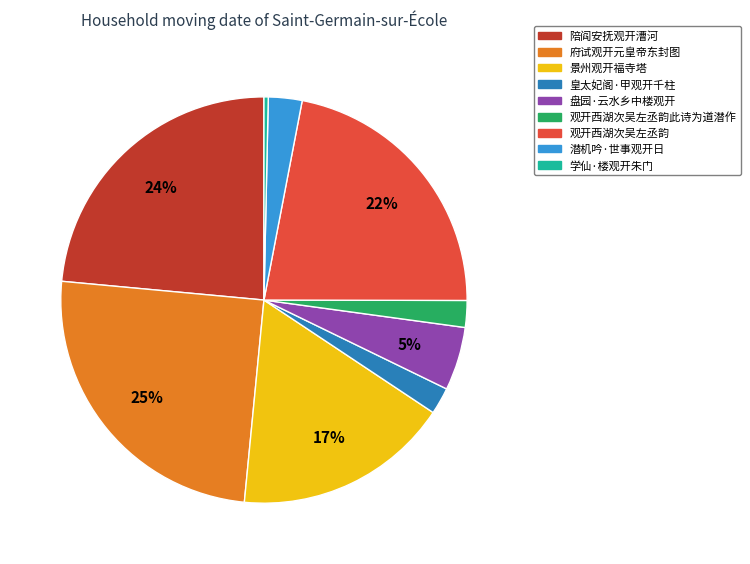

Do 皇太妃阁·甲观开千柱 and 陪阎安抚观开漕河 together represent more than half of the pie?

No